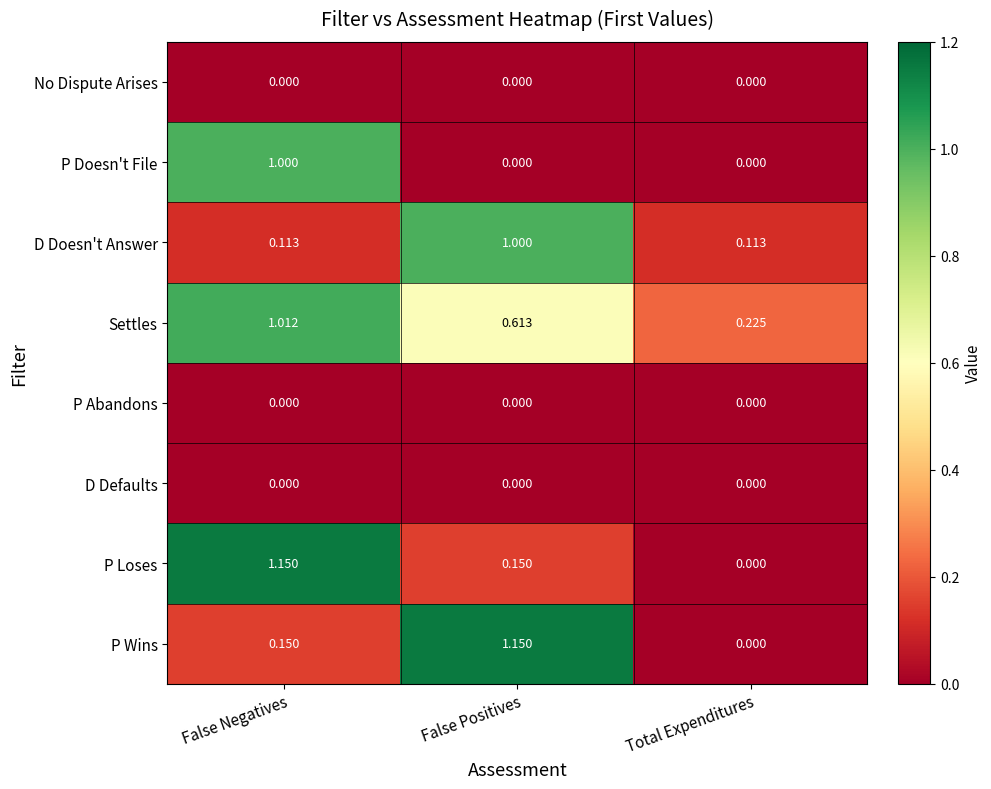

How many distinct data groups are displayed?

8